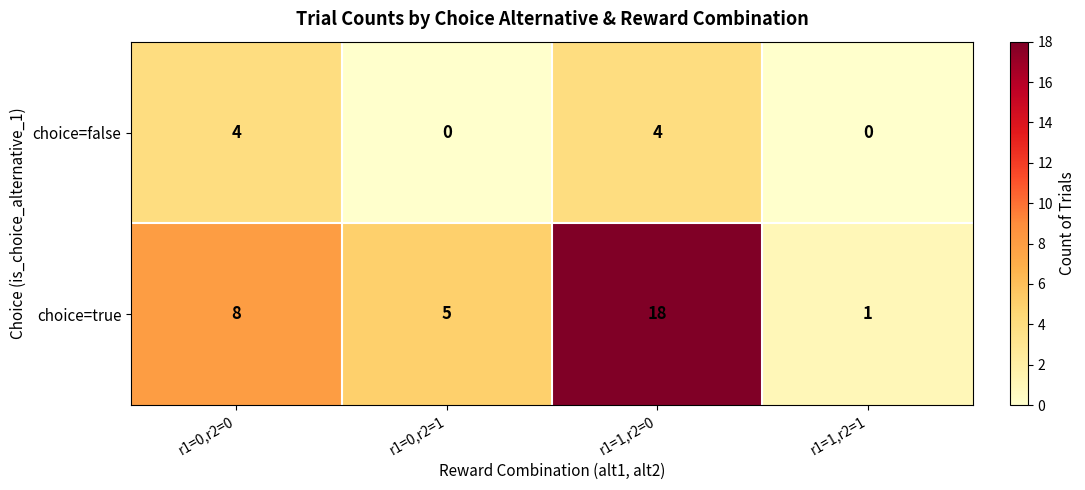

Where is choice=true nearest to the value 9?

r1=0,r2=0